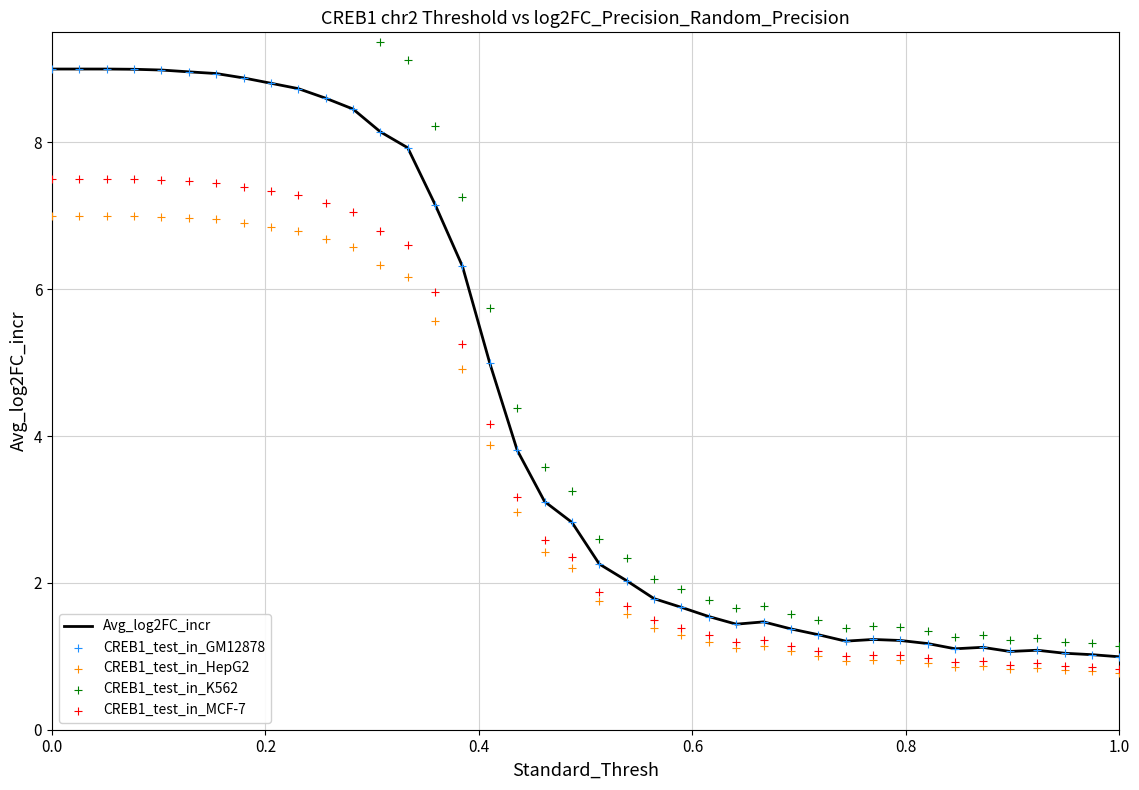

Which series has the widest spread of Y values?

CREB1_test_in_K562